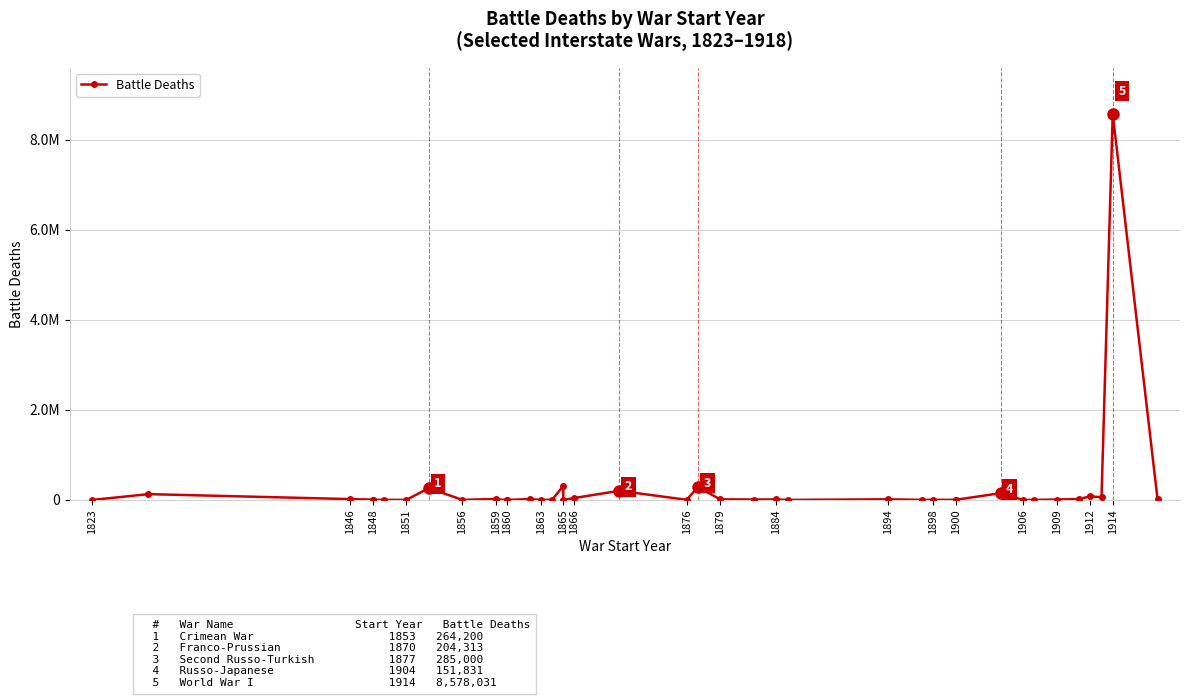

What is the minimum value shown in the chart?

1000